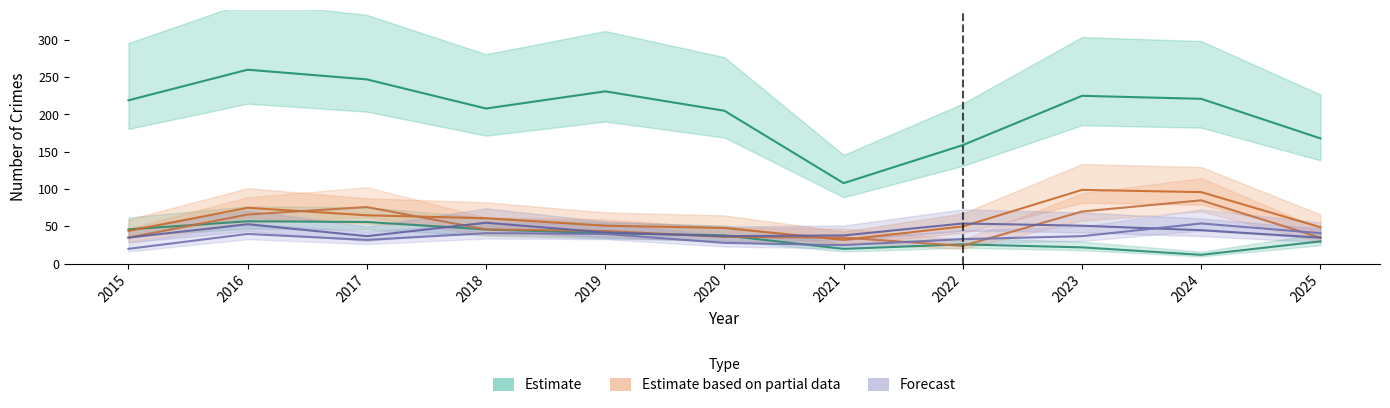

Between 2016 and 2017, which is larger?

2016